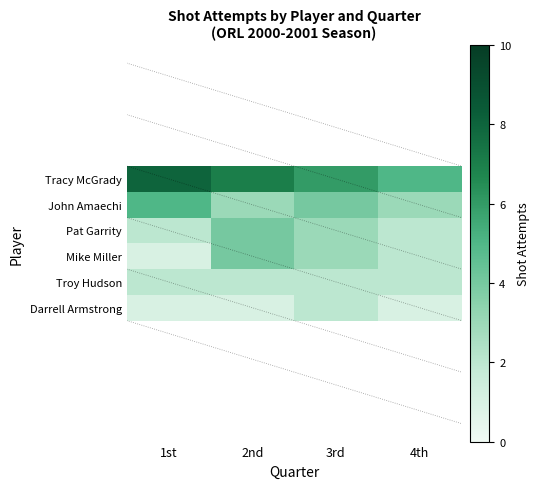

What is the total value across all series at 3rd?

20